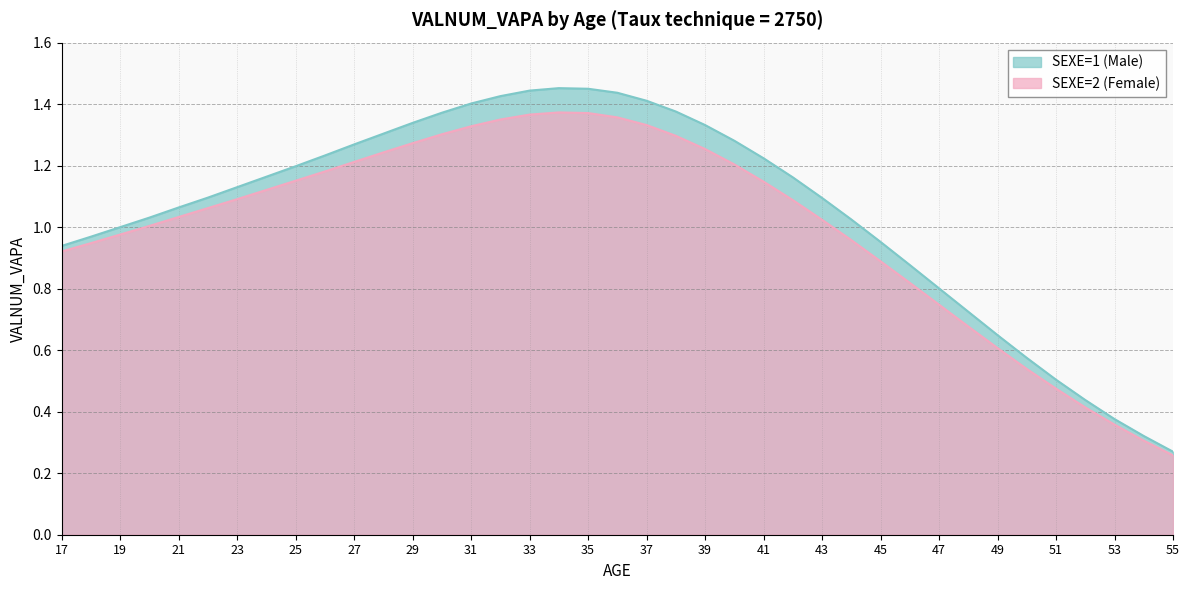

Reading left to right, what are all the values shown in this chart?

SEXE=1 (Male): 17=0.9	18=1.0	19=1.0	20=1.0	21=1.1	22=1.1	23=1.1	24=1.2	25=1.2	26=1.2	27=1.3	28=1.3	29=1.3	30=1.4	31=1.4	32=1.4	33=1.4	34=1.5	35=1.4	36=1.4	37=1.4	38=1.4	39=1.3	40=1.3	41=1.2	42=1.2	43=1.1	44=1.0	45=1.0	46=0.9	47=0.8	48=0.7	49=0.6	50=0.6	51=0.5	52=0.4	53=0.4	54=0.3	55=0.3
SEXE=2 (Female): 17=0.9	18=0.9	19=1.0	20=1.0	21=1.0	22=1.1	23=1.1	24=1.1	25=1.2	26=1.2	27=1.2	28=1.2	29=1.3	30=1.3	31=1.3	32=1.4	33=1.4	34=1.4	35=1.4	36=1.4	37=1.3	38=1.3	39=1.3	40=1.2	41=1.1	42=1.1	43=1.0	44=1.0	45=0.9	46=0.8	47=0.7	48=0.7	49=0.6	50=0.5	51=0.5	52=0.4	53=0.4	54=0.3	55=0.3